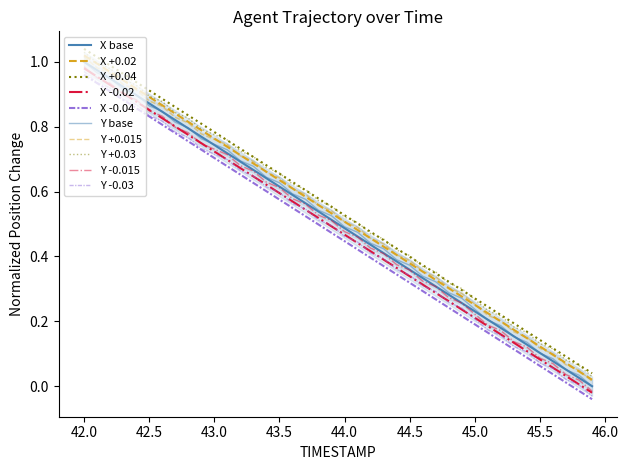

What is the sum of all X values?

20.0